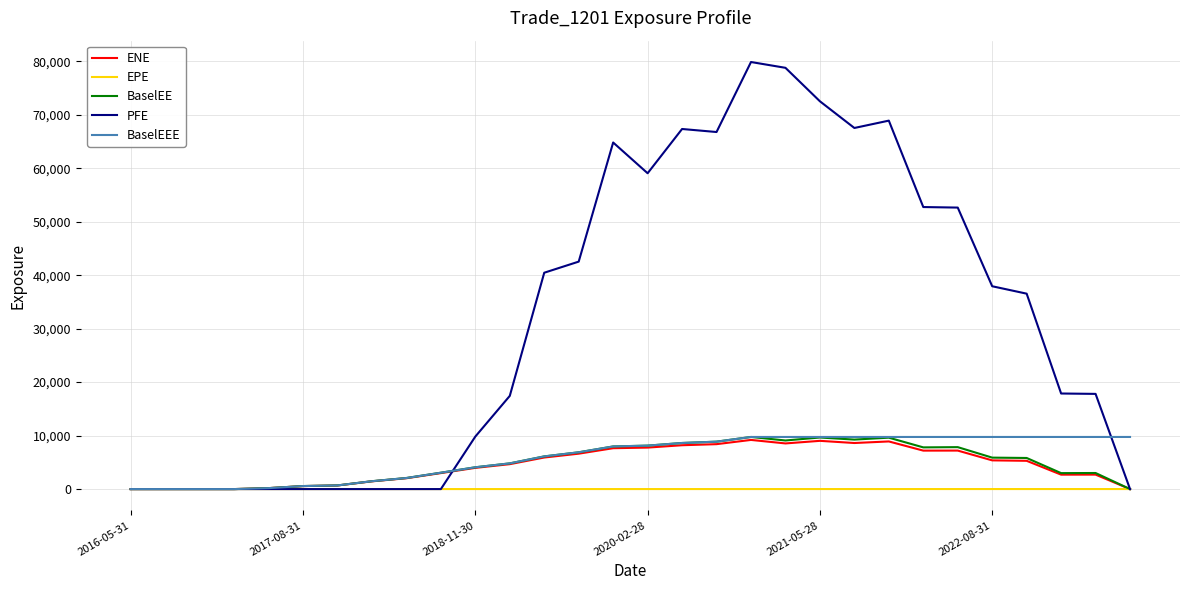

Which series has the largest total across all categories?

PFE